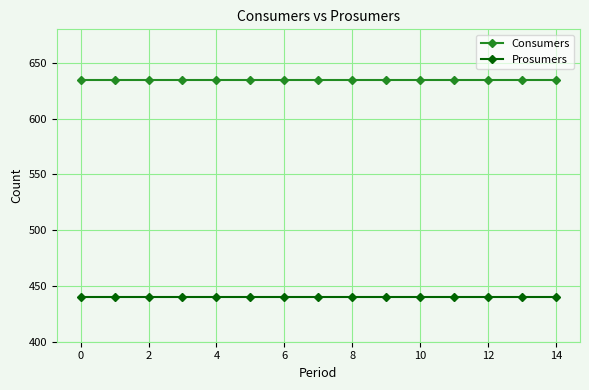

What is the value of the Prosumers point at the 11th from the left?

440